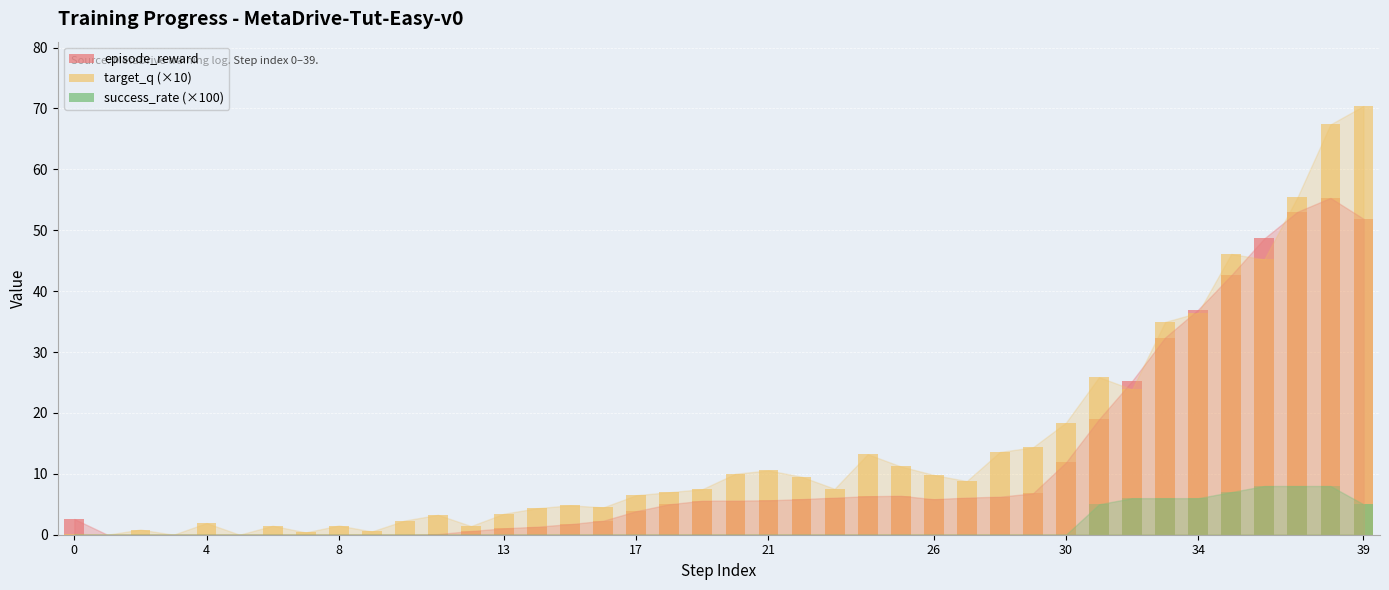

Rank the series by their average value, from highest to lowest.

target_q (×10), episode_reward, success_rate (×100)